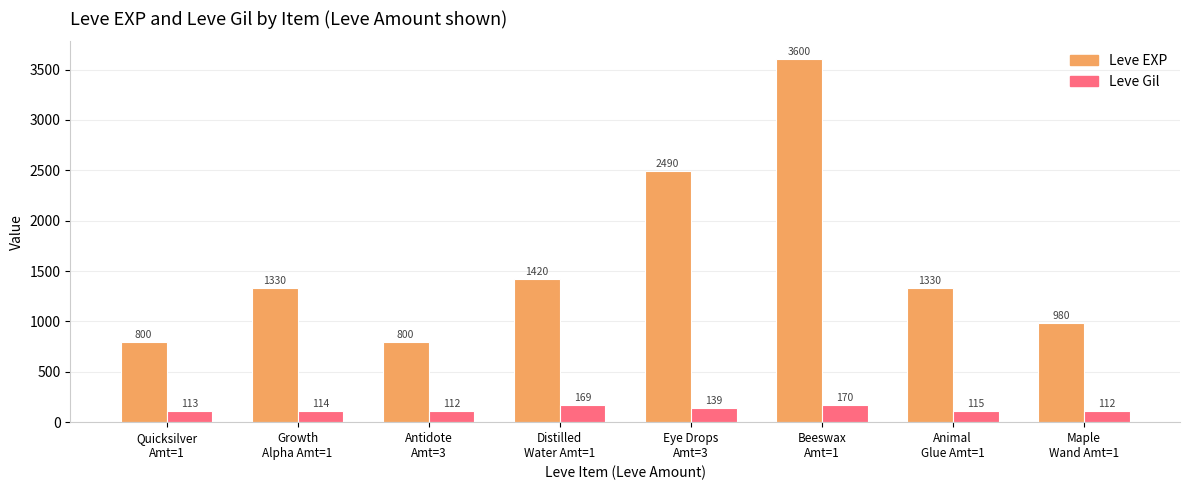

How many data points in Leve EXP are less than 1330?

3